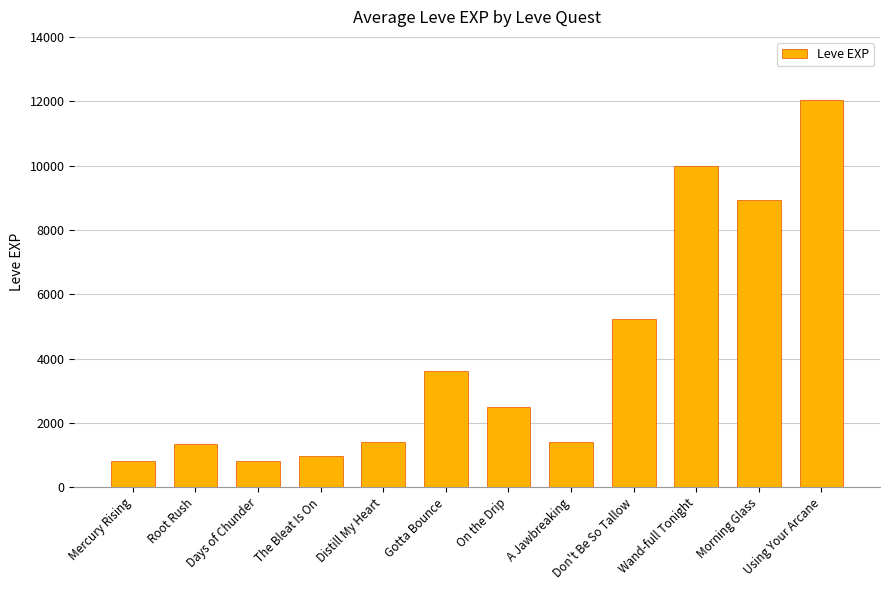

Read the value at Days of Chunder.

800